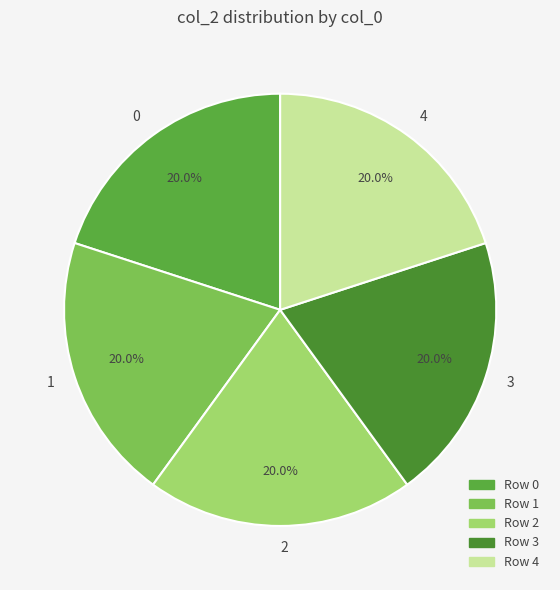

Combined, do 4 and 1 account for over 50%?

No